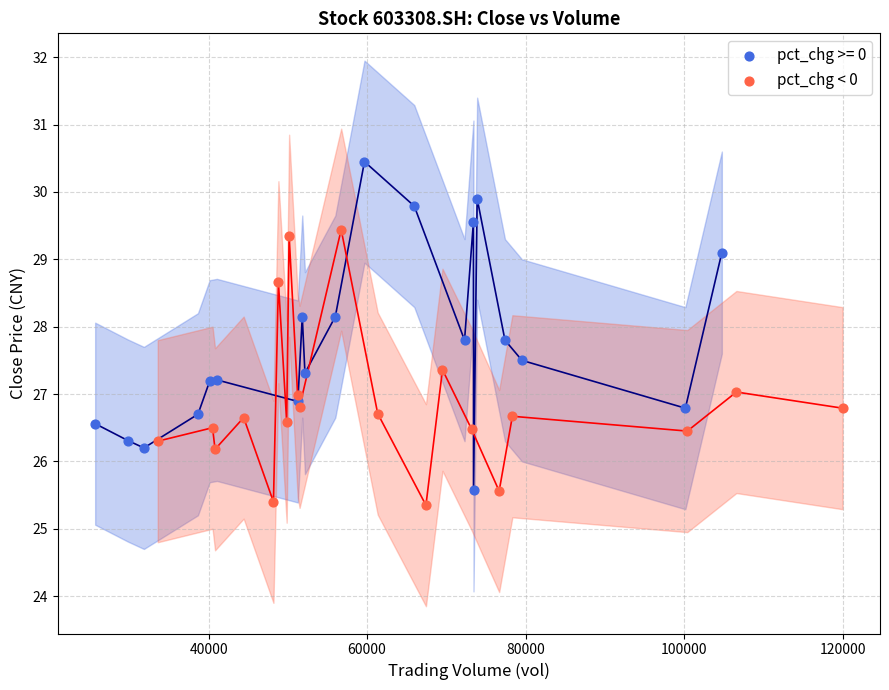

Which series reaches the maximum Y coordinate?

pct_chg >= 0